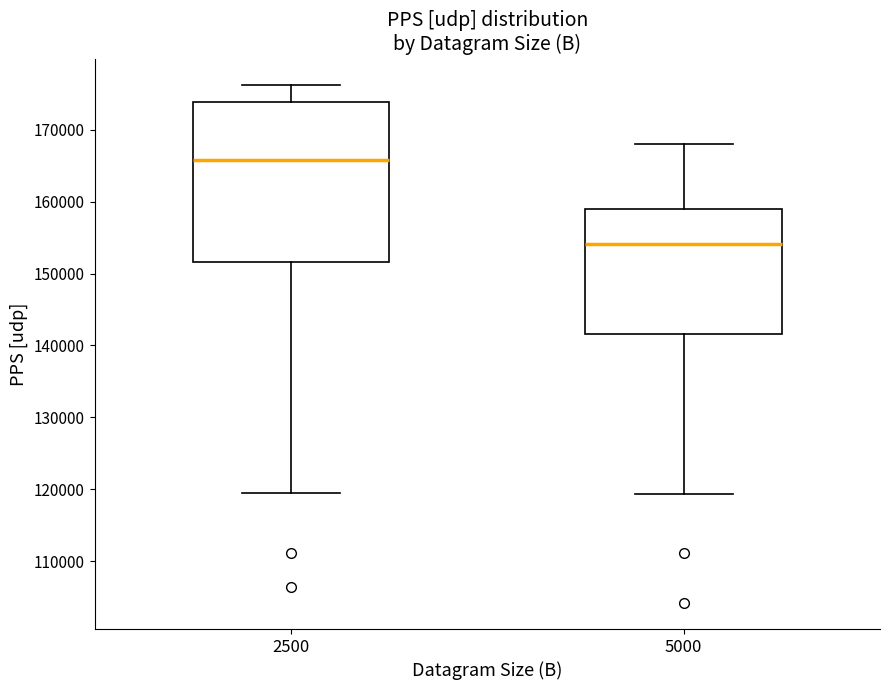

Which box has the lowest median line?

5000